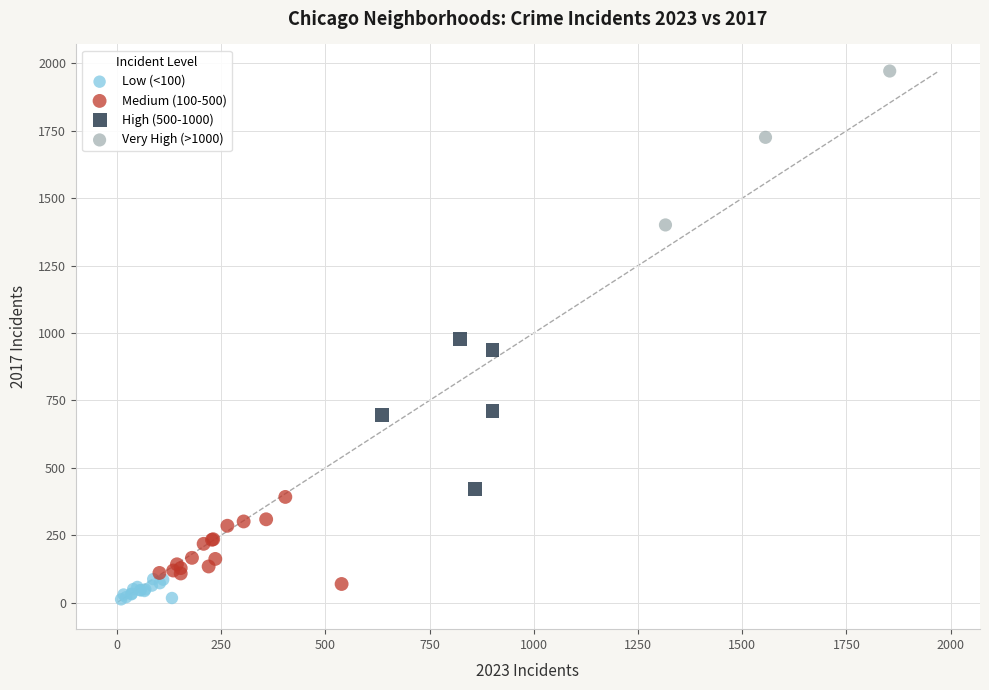

Which series contains the highest Y value?

Very High (>1000)